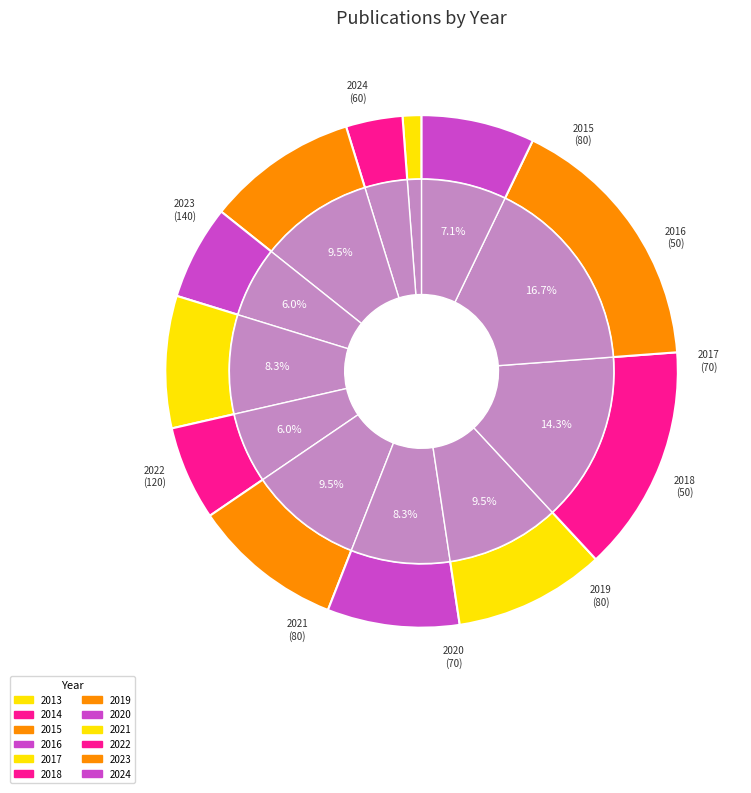

Does 2015 account for over 50% of the chart?

No